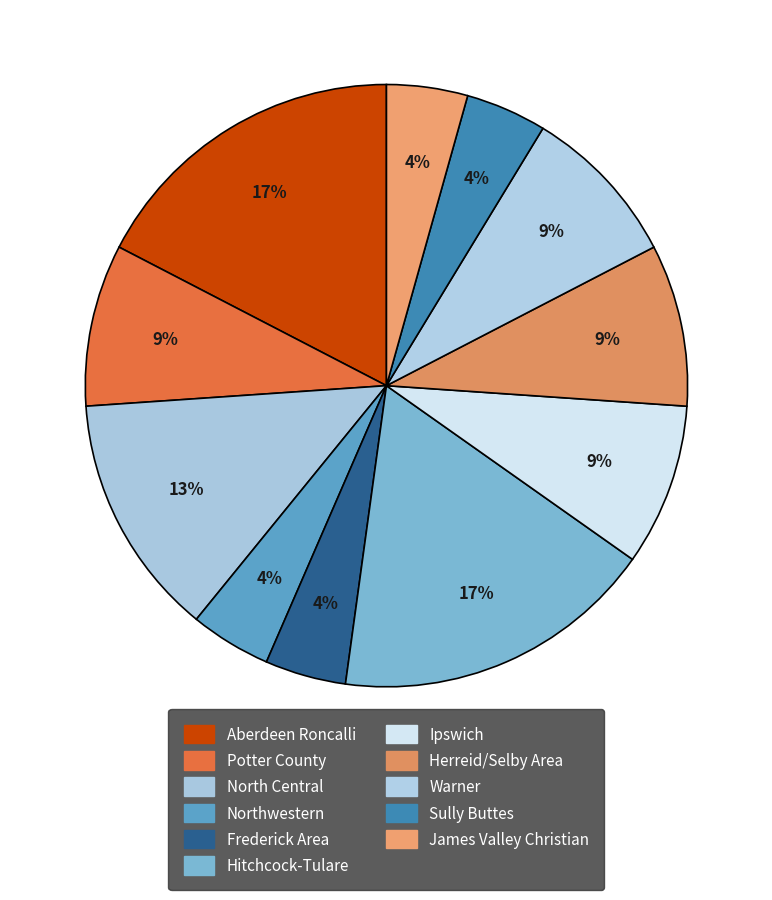

To the nearest percent, what is the average slice percentage?

9%